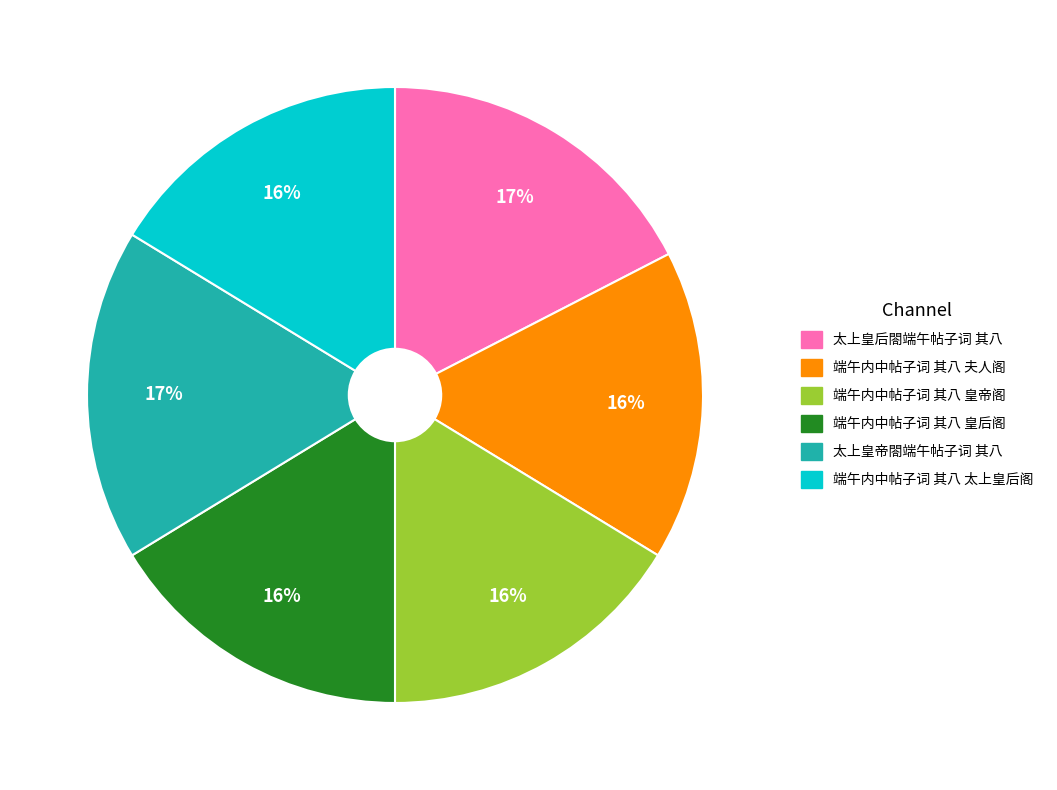

Is it true that 太上皇后閤端午帖子词 其八 is 10% of the pie?

False